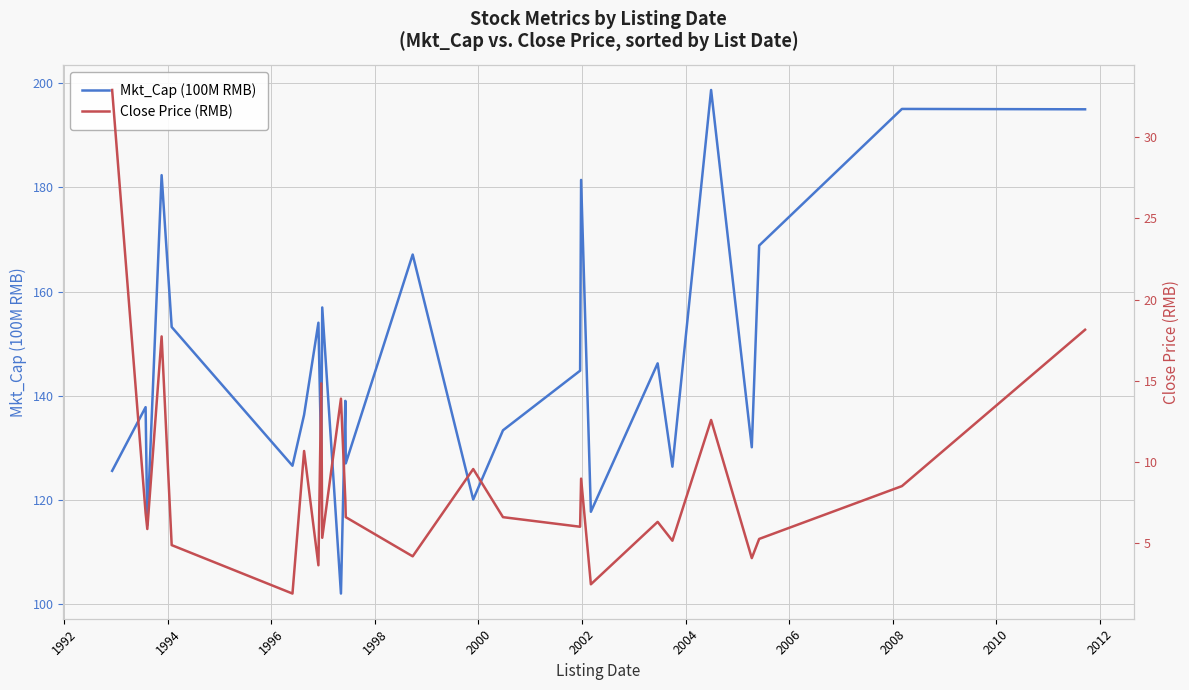

What is the maximum value for Mkt_Cap (100M RMB)?

198.7